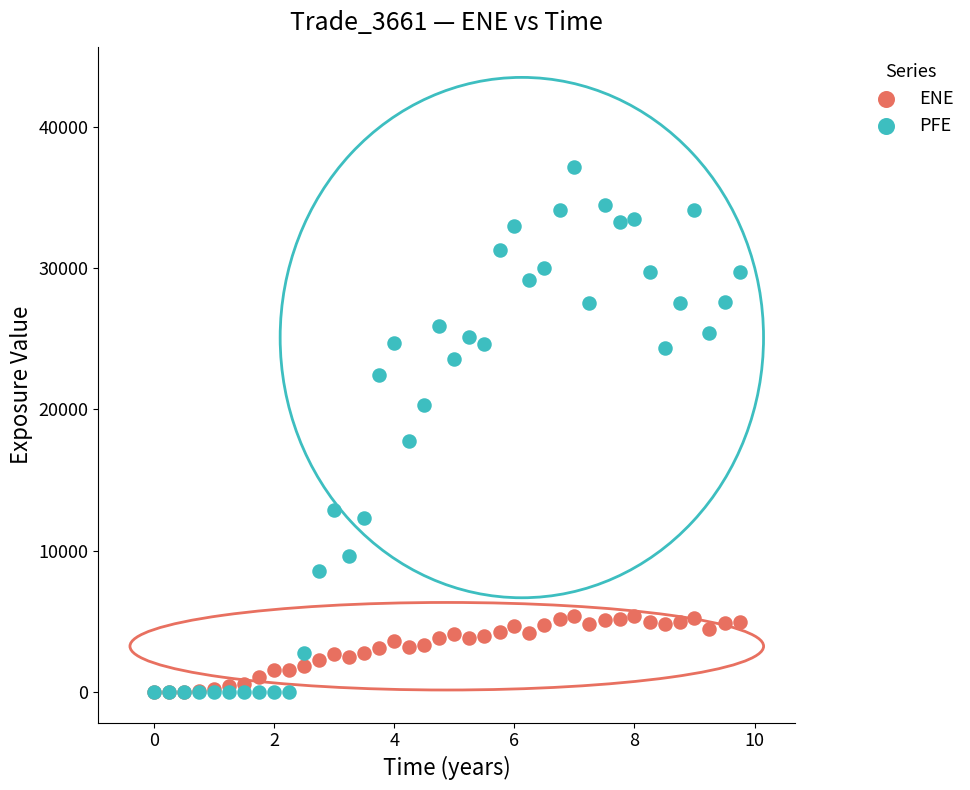

Across all series, what Y value is closest to 18594?

17755.1